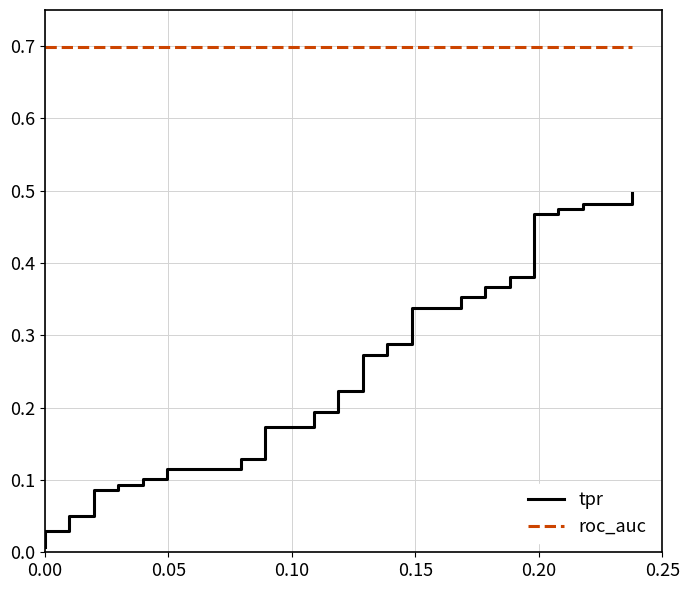

True or false: roc_auc and tpr cross at least once.

False